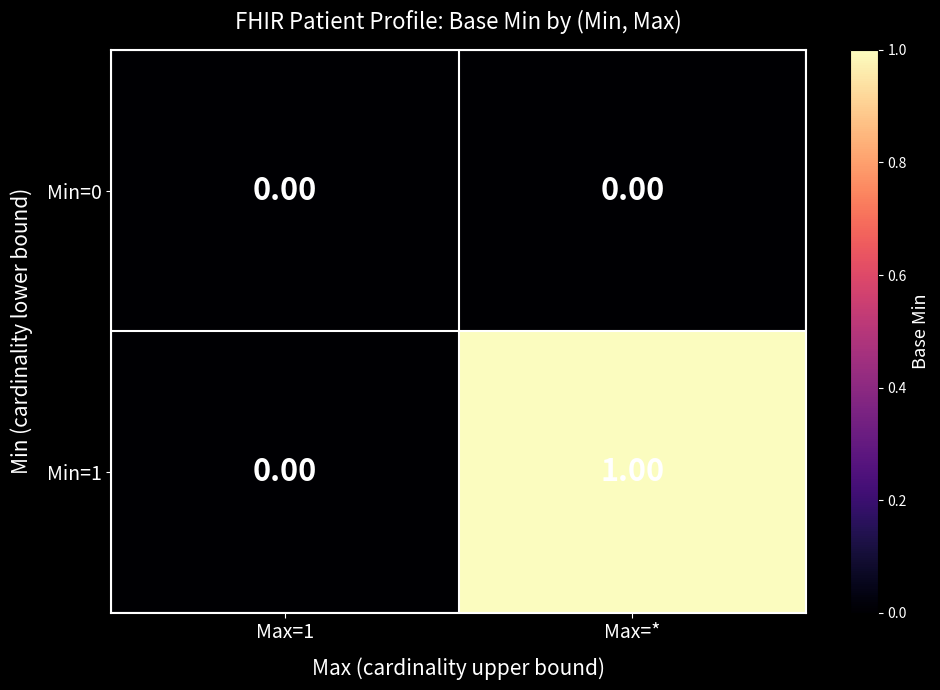

At which category is the sum across all series the highest?

Max=*